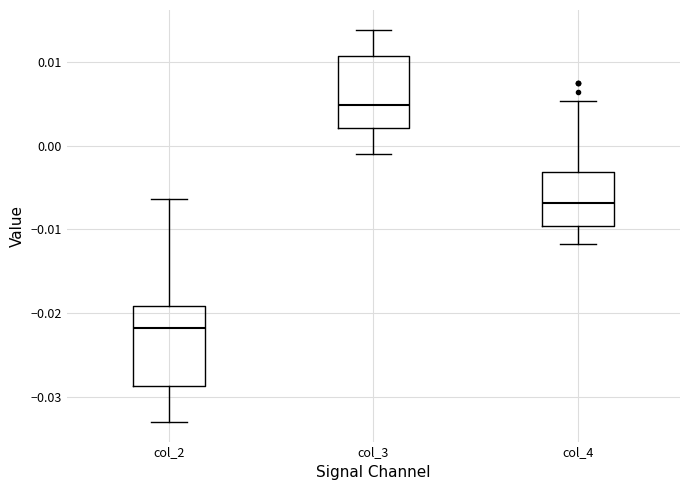

Which box has the highest median line?

col_3